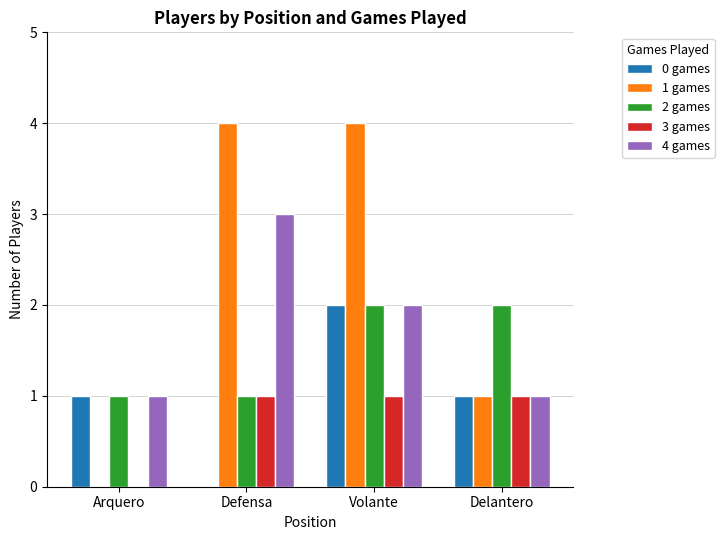

What is the sum of all 3 games values?

3